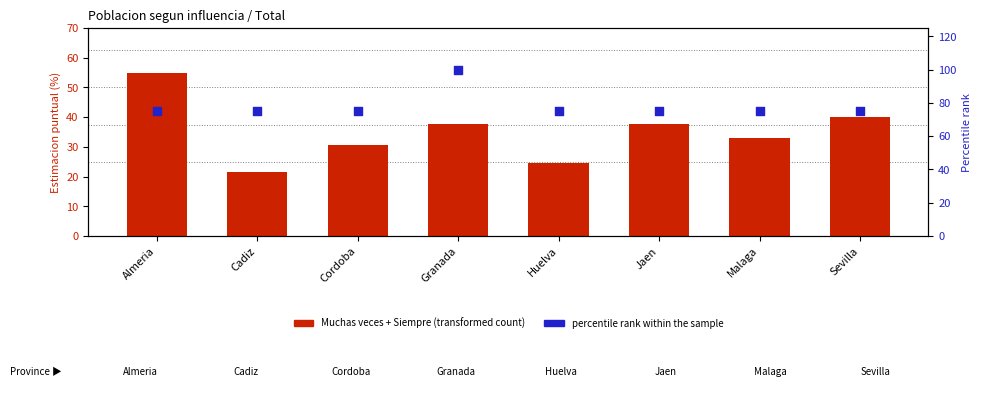

What are all the series names shown in the legend?

Muchas veces + Siempre, percentile rank within the sample